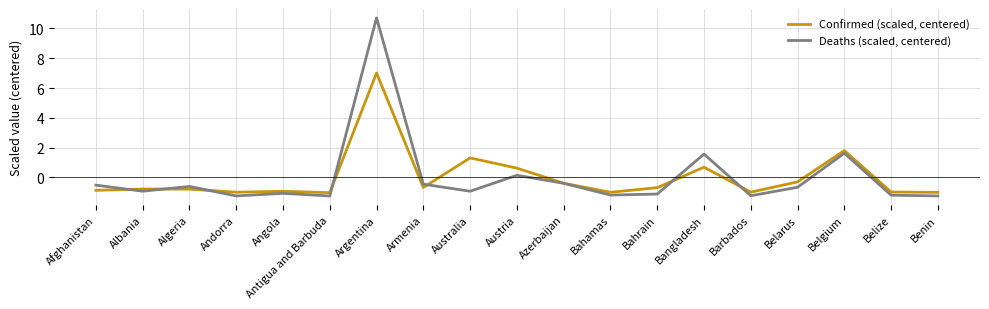

What are all the series names shown in the legend?

Confirmed (scaled, centered), Deaths (scaled, centered)